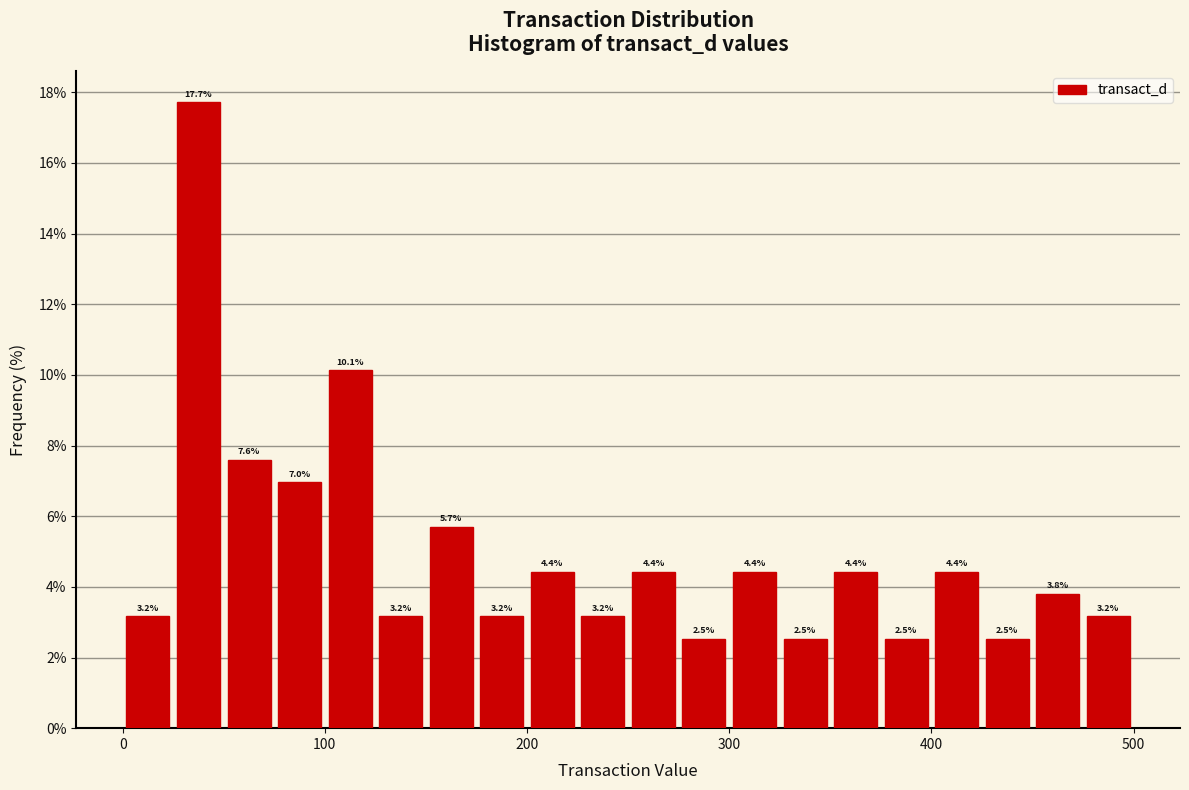

Around what value on the x-axis is the tallest bar? Give the approximate position of its centre, as read against the axis.

40